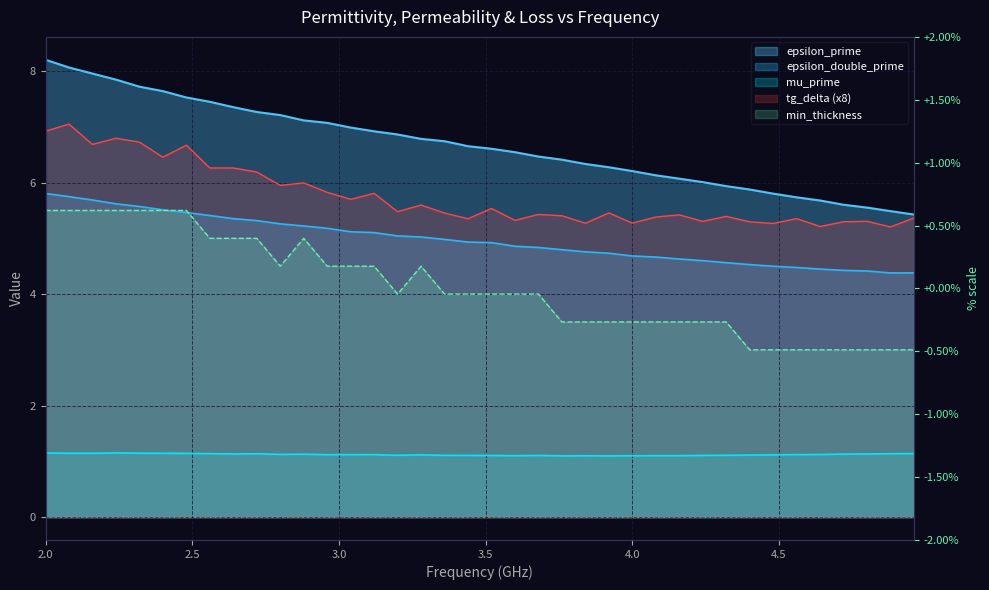

Does the chart display data point markers on the line(s)?

No